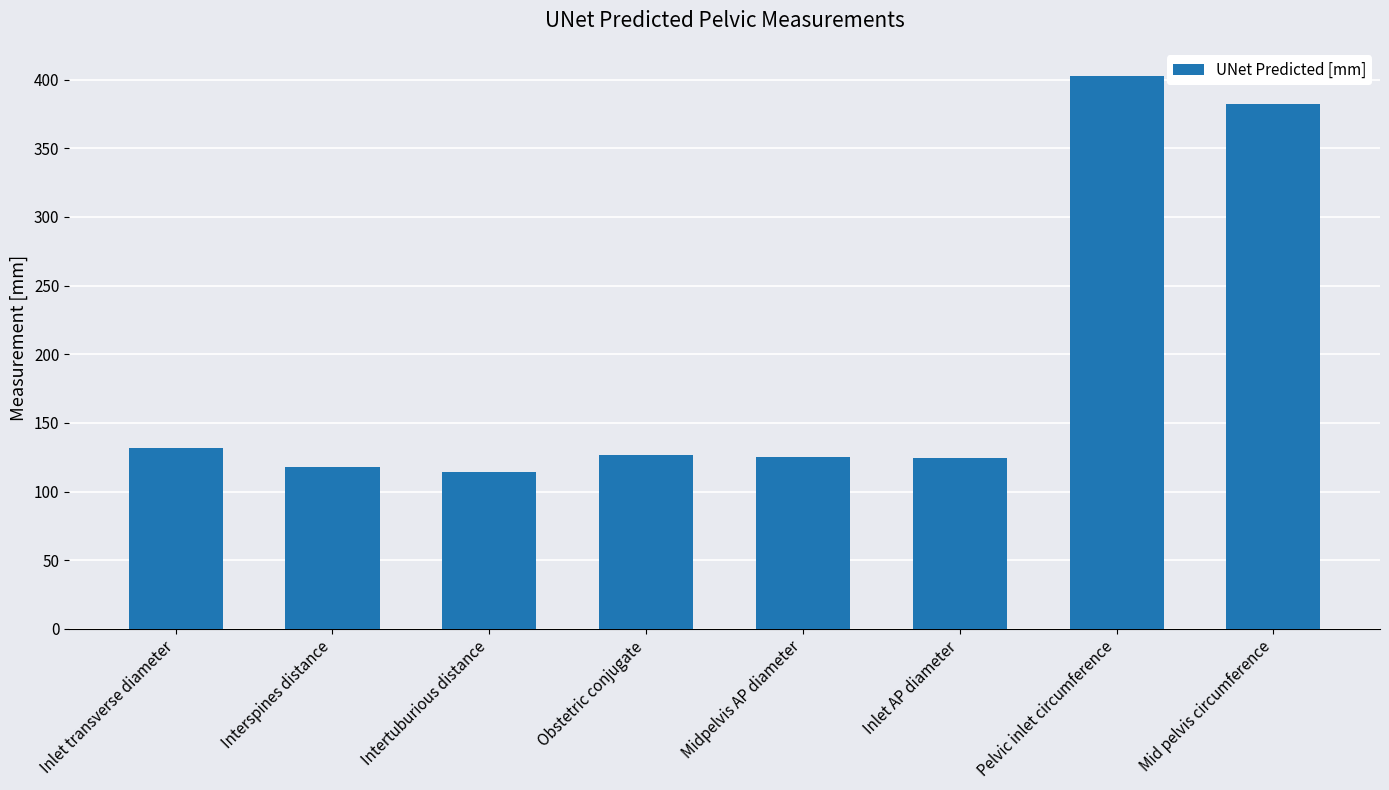

How many series are shown in this chart?

1